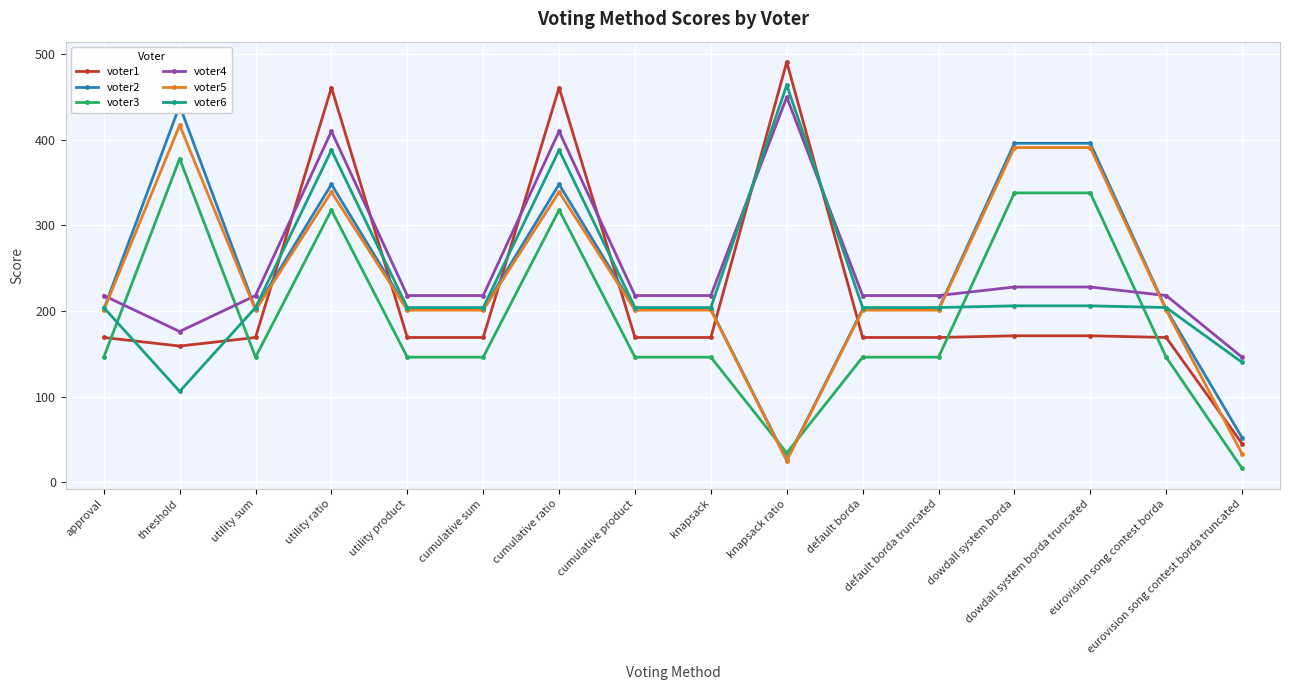

Count the voter5 values in the range 201 to 339.

11